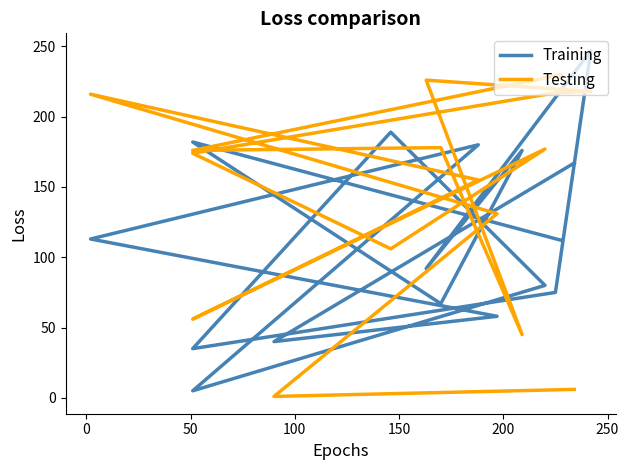

Which series has the largest range (max minus min)?

Training